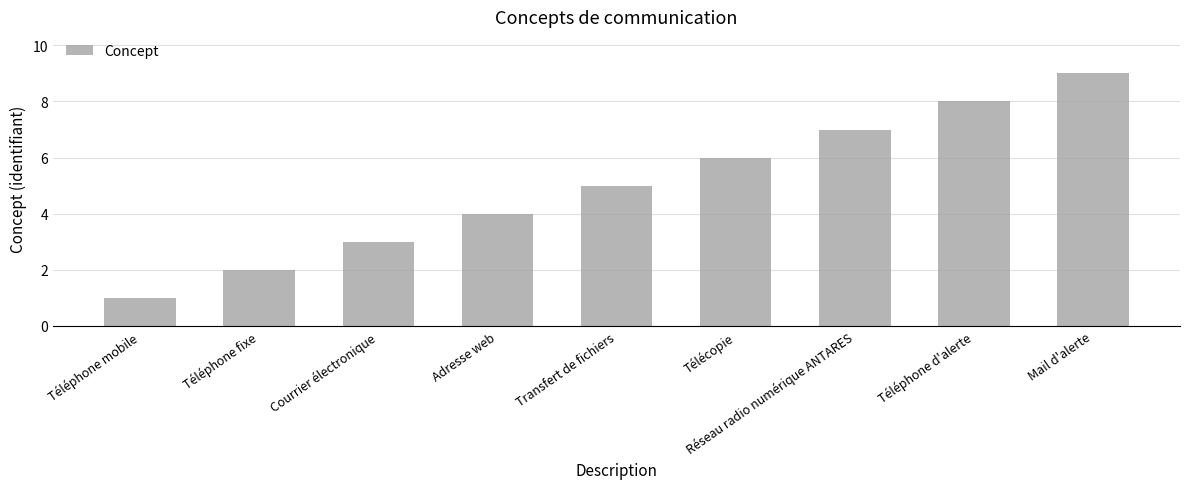

Rank the categories by value from lowest to highest.

Téléphone mobile, Téléphone fixe, Courrier électronique, Adresse web, Transfert de fichiers, Télécopie, Réseau radio numérique ANTARES, Téléphone d'alerte, Mail d'alerte